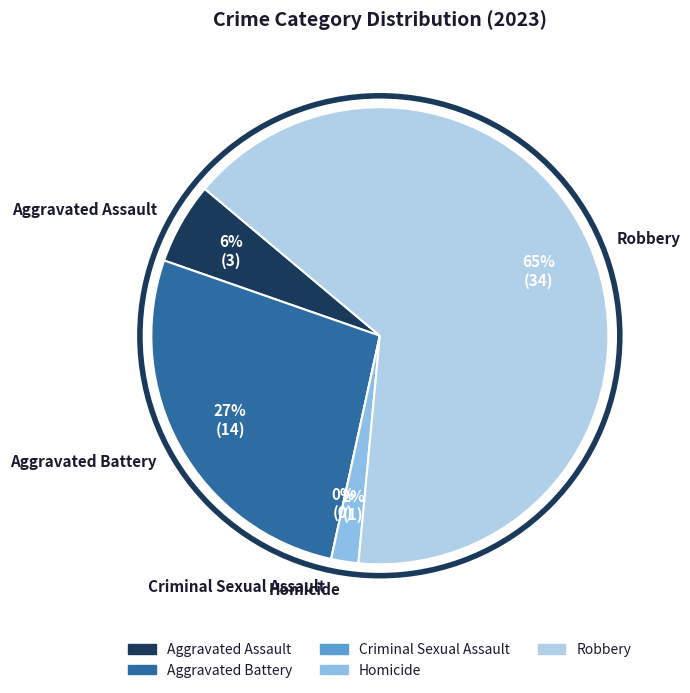

The Criminal Sexual Assault slice represents 0% of the pie. True or false?

True